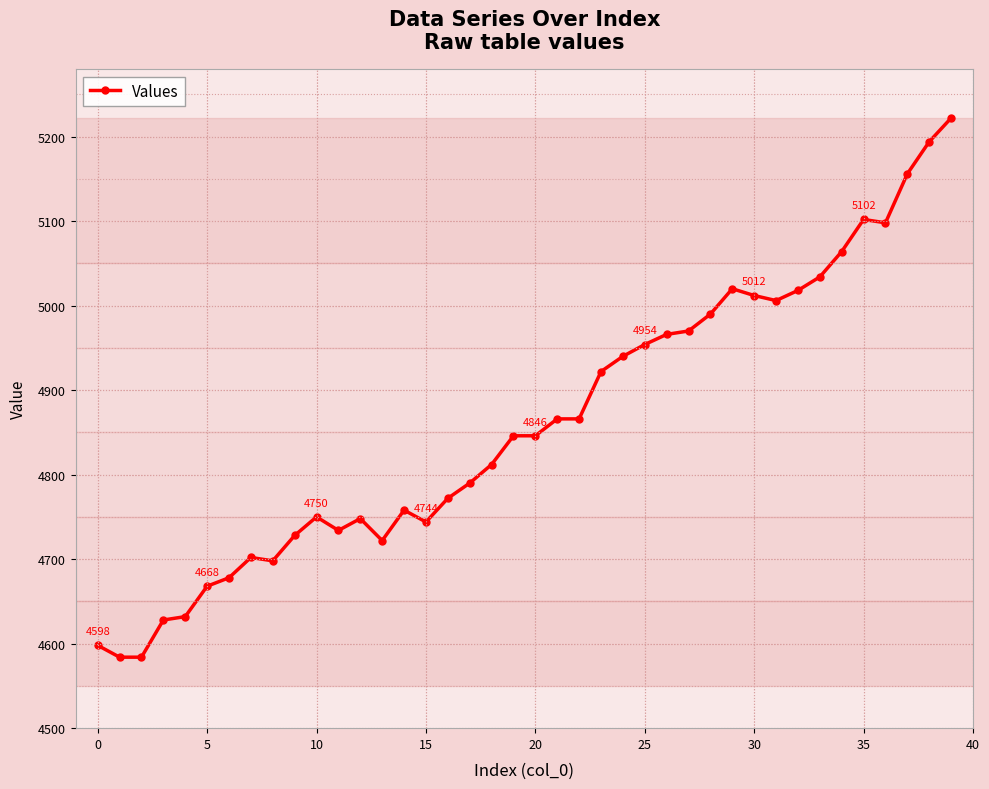

What is the greatest value displayed?

5222